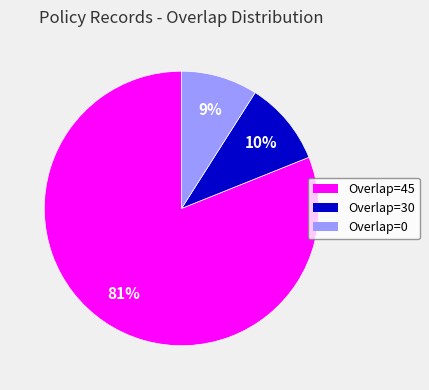

To the nearest percent, what is the difference between the largest and smallest slice percentages?

72%